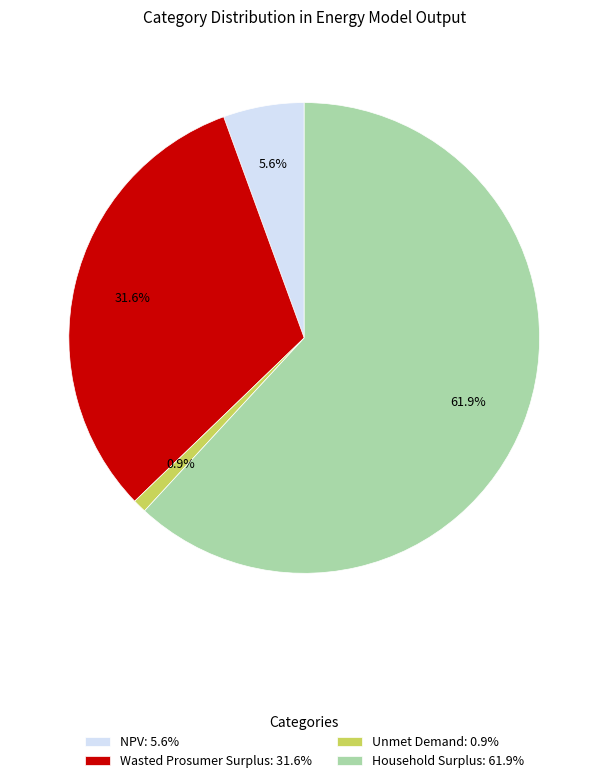

Is it true that Household Surplus is 72% of the pie?

False